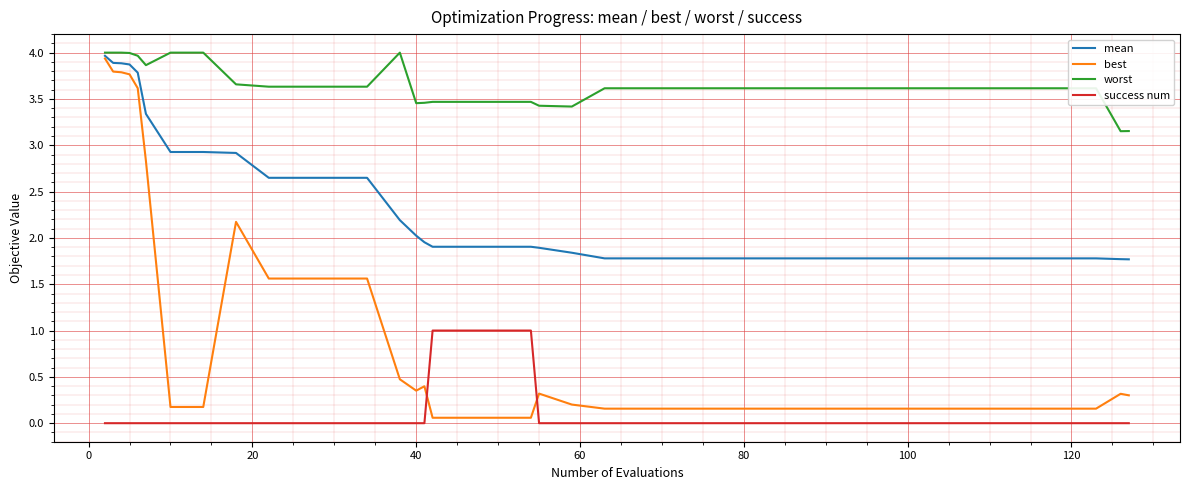

What is the highest value of the worst series?

4.0